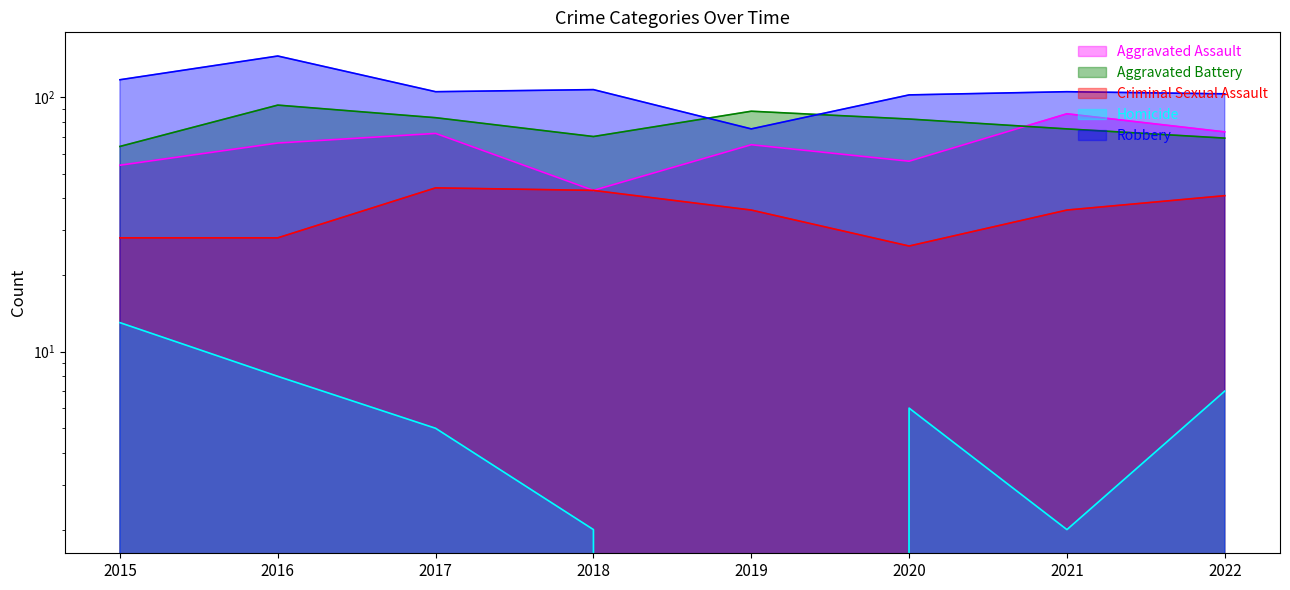

What is the value of the Robbery point at the 6th from the left?

102